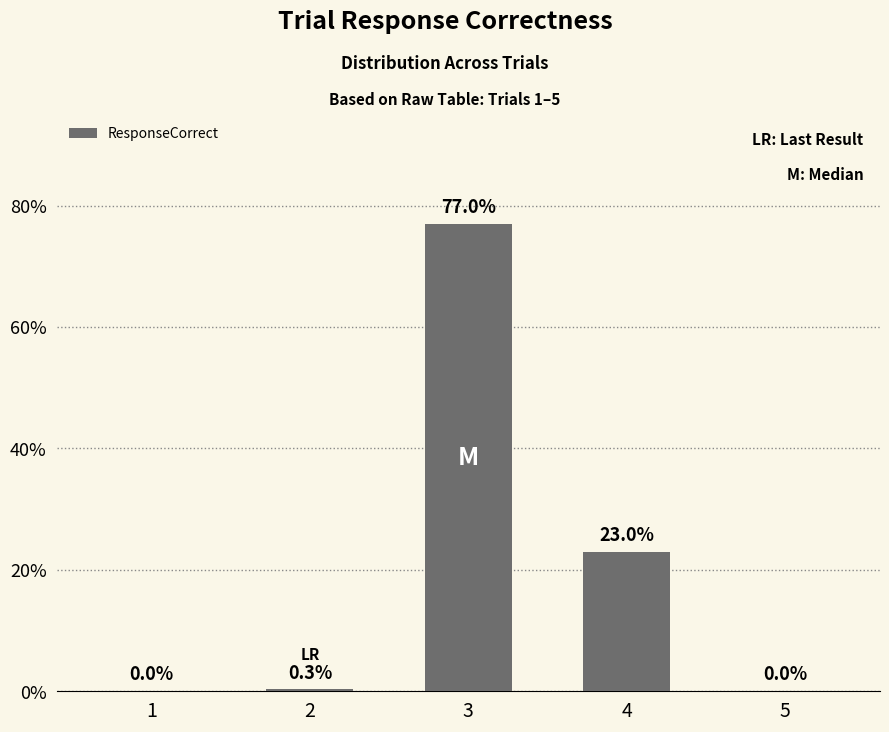

Reading left to right, list all the values displayed in this chart.

1=0.0	2=0.3	3=77.0	4=23.0	5=0.0